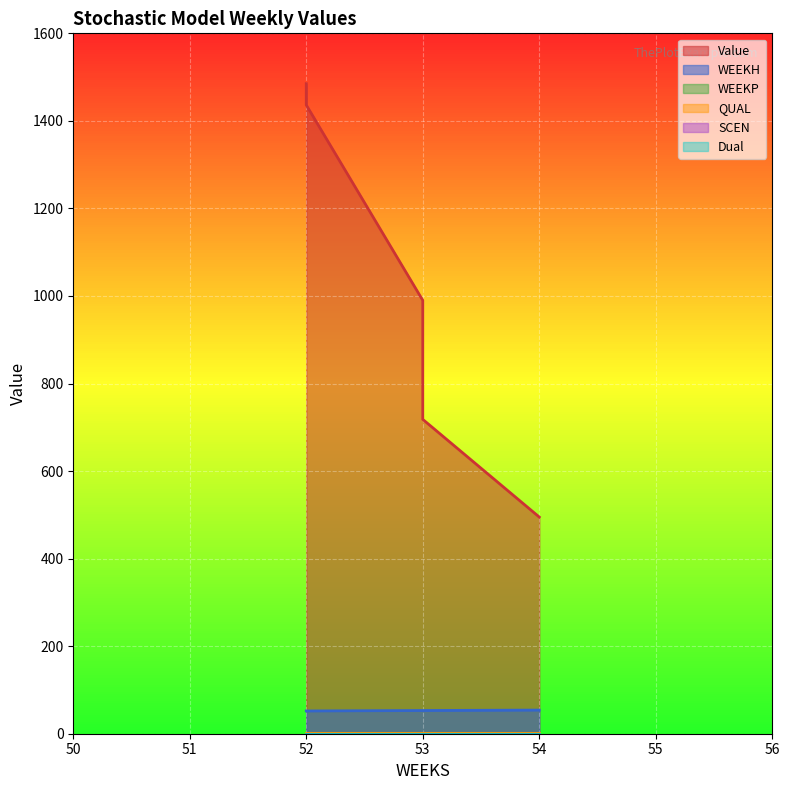

What is the minimum value for WEEKH?

52.0